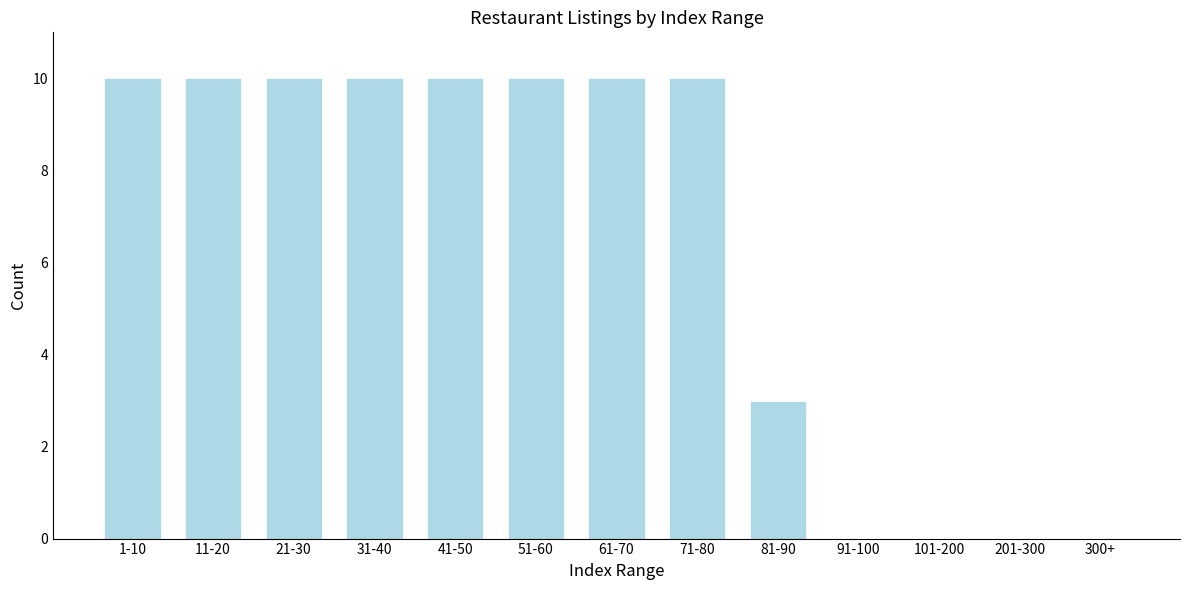

Reading right to left, extract all data points from this chart.

300+=0	201-300=0	101-200=0	91-100=0	81-90=3	71-80=10	61-70=10	51-60=10	41-50=10	31-40=10	21-30=10	11-20=10	1-10=10